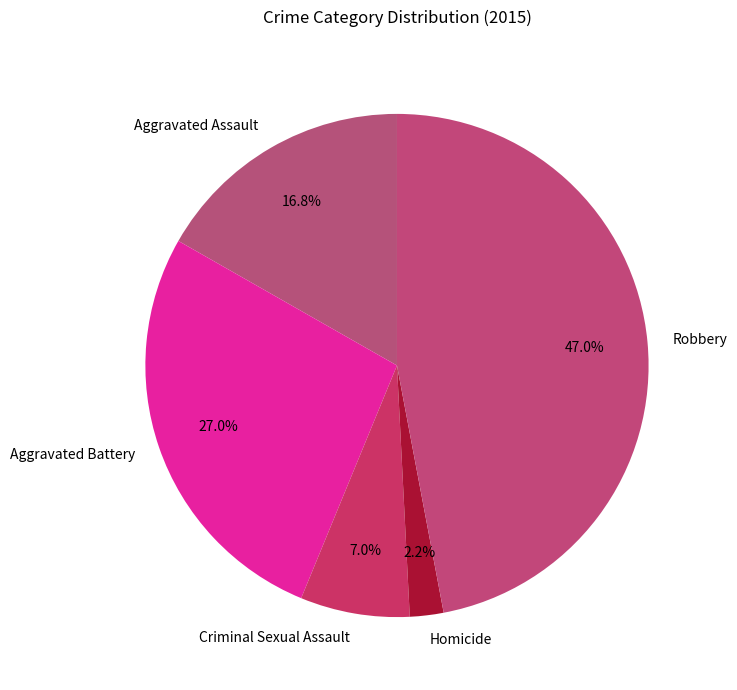

True or false: Aggravated Assault accounts for 17% of the total.

True